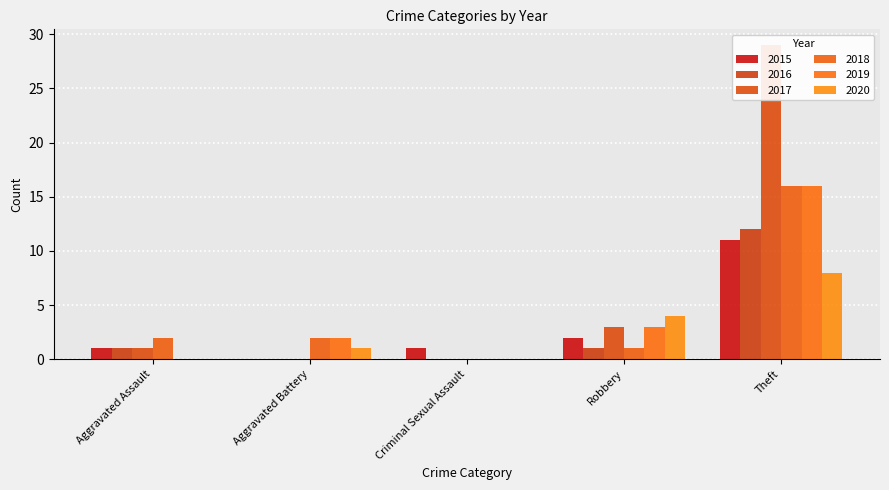

List the series in order of their peak value, lowest first.

2020, 2015, 2016, 2018, 2019, 2017